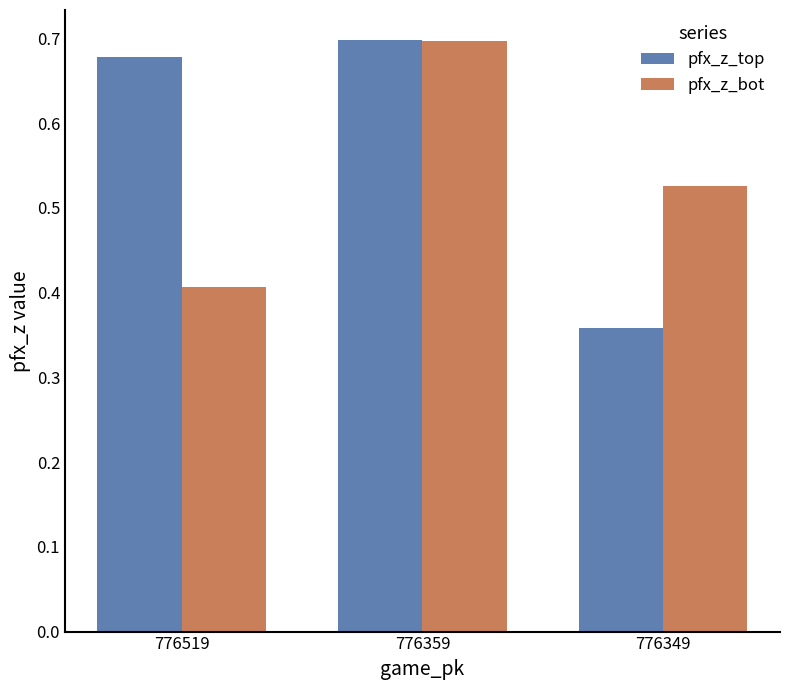

What is the sum of the pfx_z_top values at 776349 and 776359?

1.1